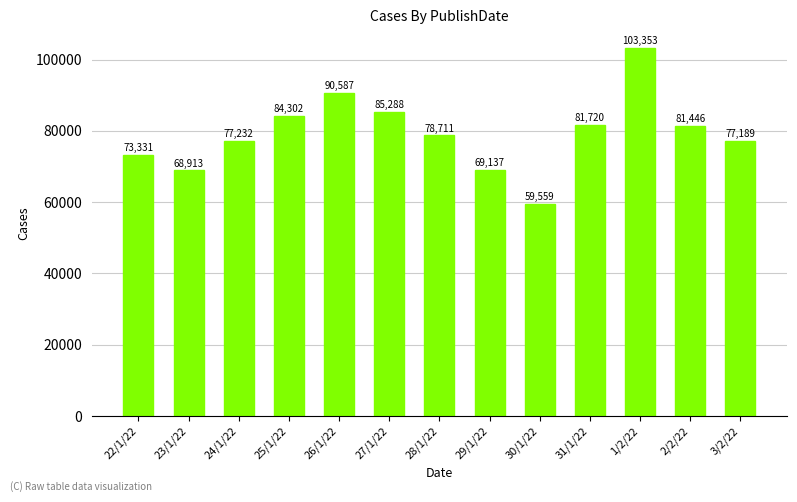

What position from the left is 29/1/22?

8